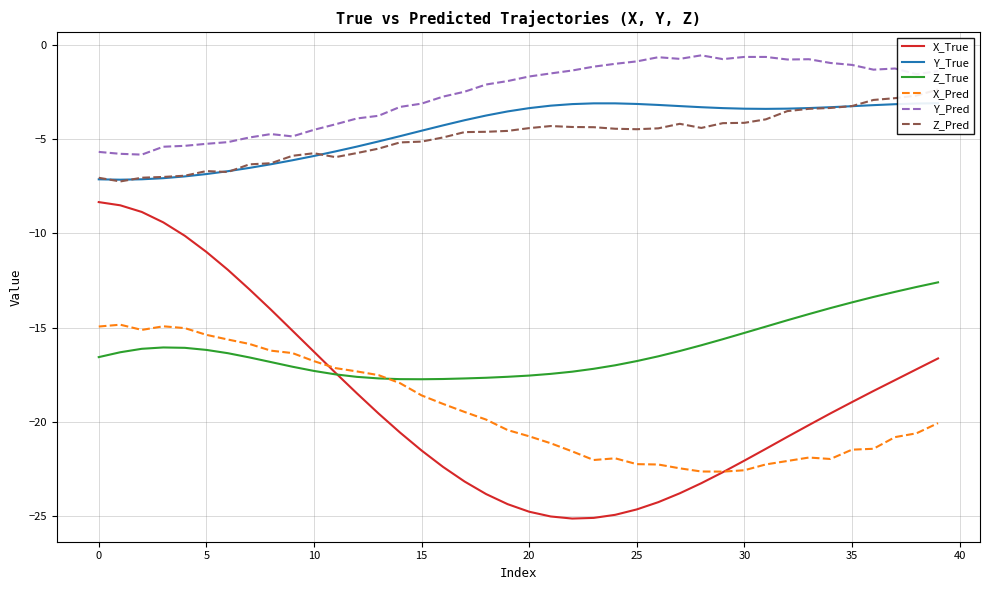

Does the chart display data point markers on the line(s)?

No